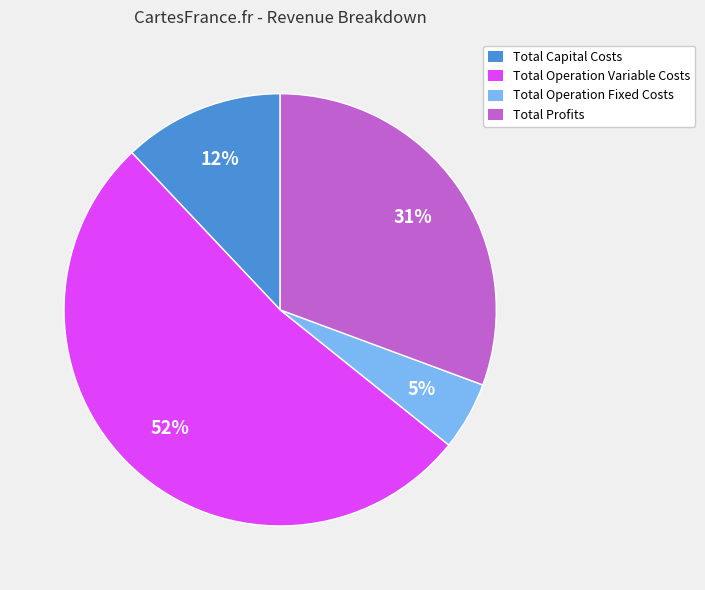

Is the sum of Total Profits and Total Operation Fixed Costs greater than half?

No